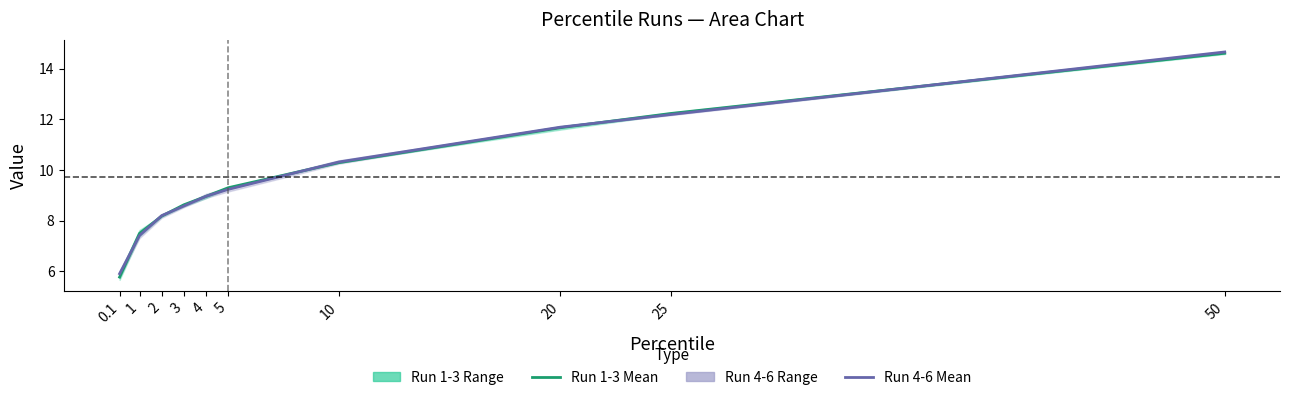

How many intersections are there between Run 4-6 Mean and Run 1-3 Mean?

8